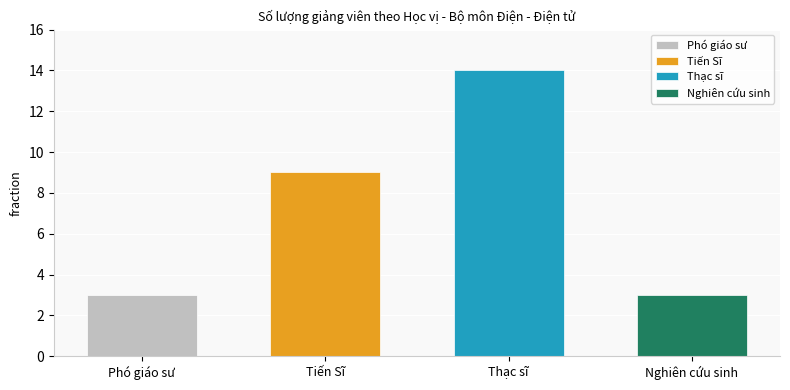

Reading left to right, list all the values displayed in this chart.

3	9	14	3